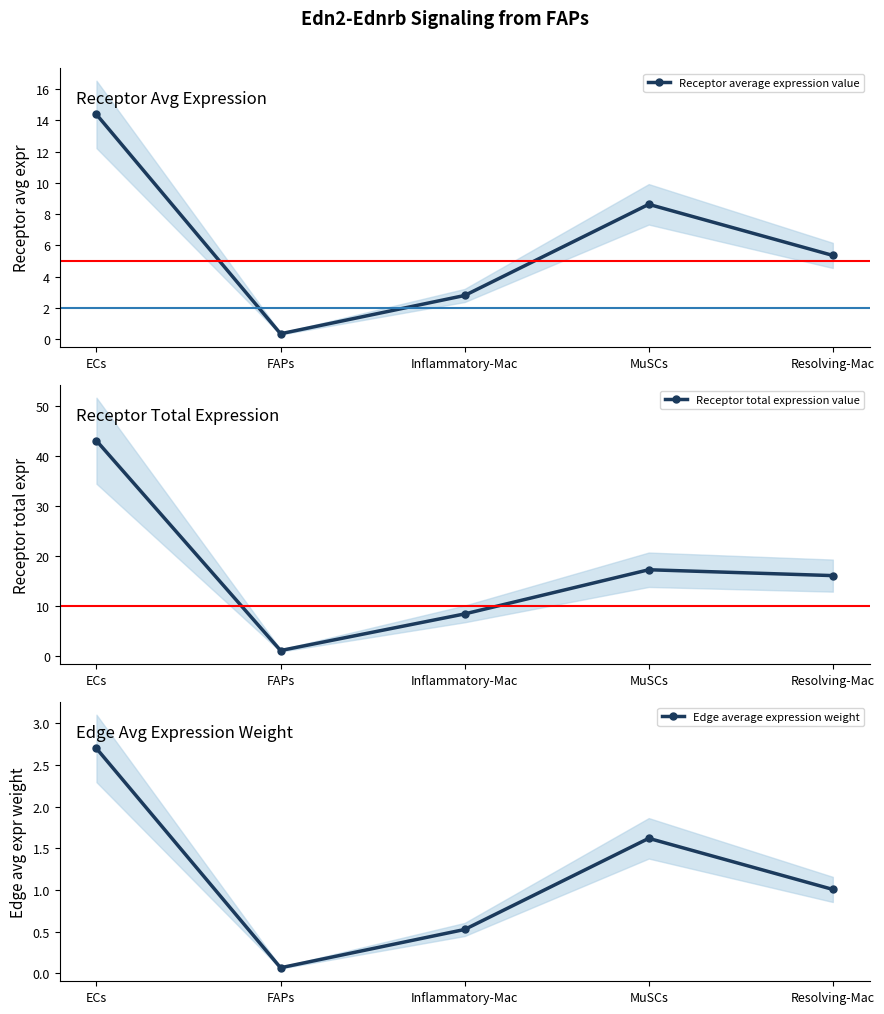

Reading left to right, list all the values displayed in this chart.

Receptor average expression value: ECs=14.4	FAPs=0.4	Inflammatory-Mac=2.8	MuSCs=8.6	Resolving-Mac=5.4
Receptor total expression value: ECs=43.1	FAPs=1.1	Inflammatory-Mac=8.4	MuSCs=17.2	Resolving-Mac=16.1
Edge average expression weight: ECs=2.7	FAPs=0.1	Inflammatory-Mac=0.5	MuSCs=1.6	Resolving-Mac=1.0